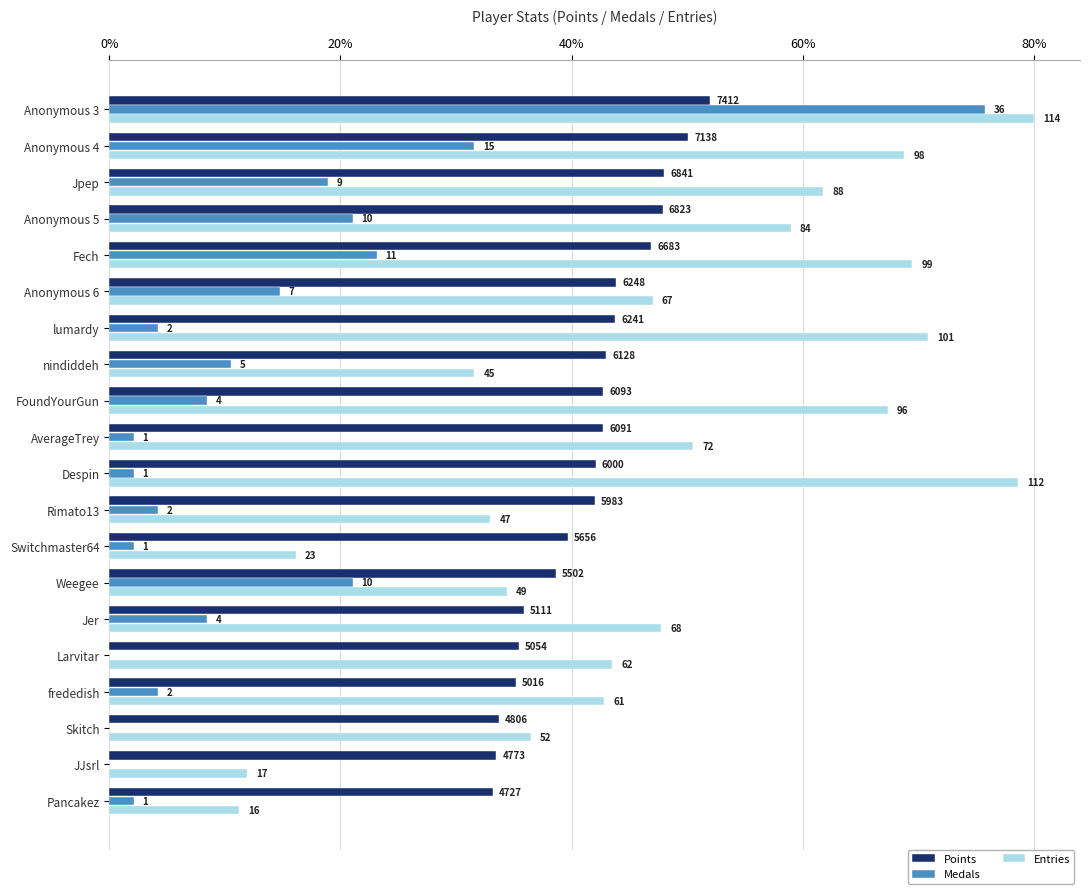

What are all the series names shown in the legend?

Points, Medals, Entries